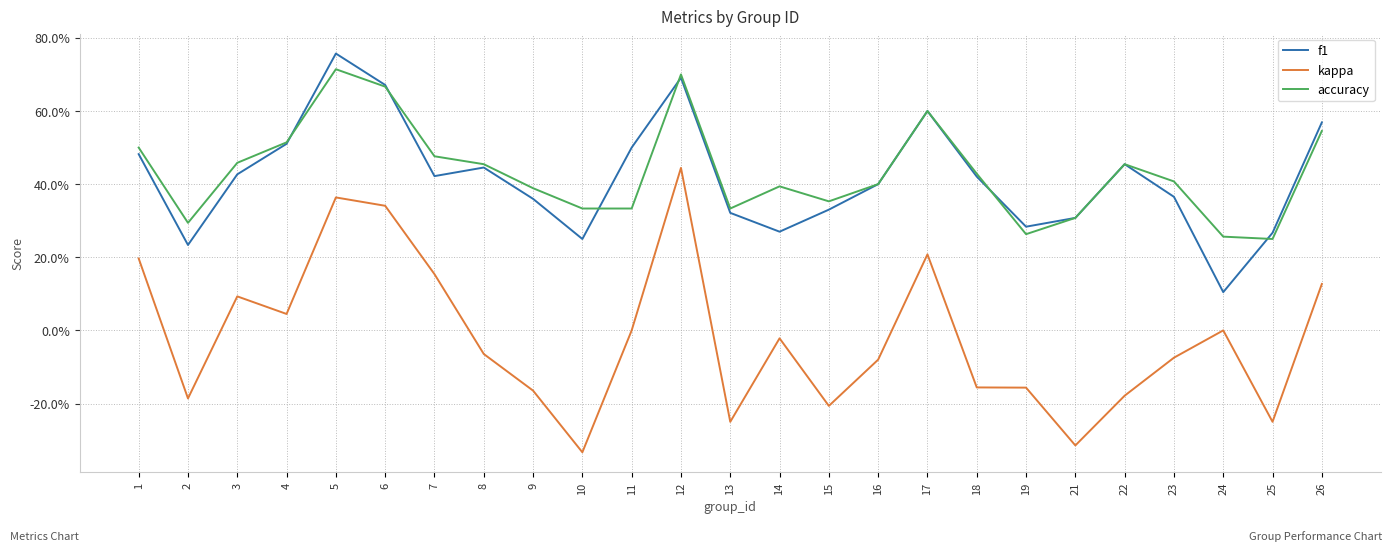

What is the difference between the highest and lowest values at 23?

0.5